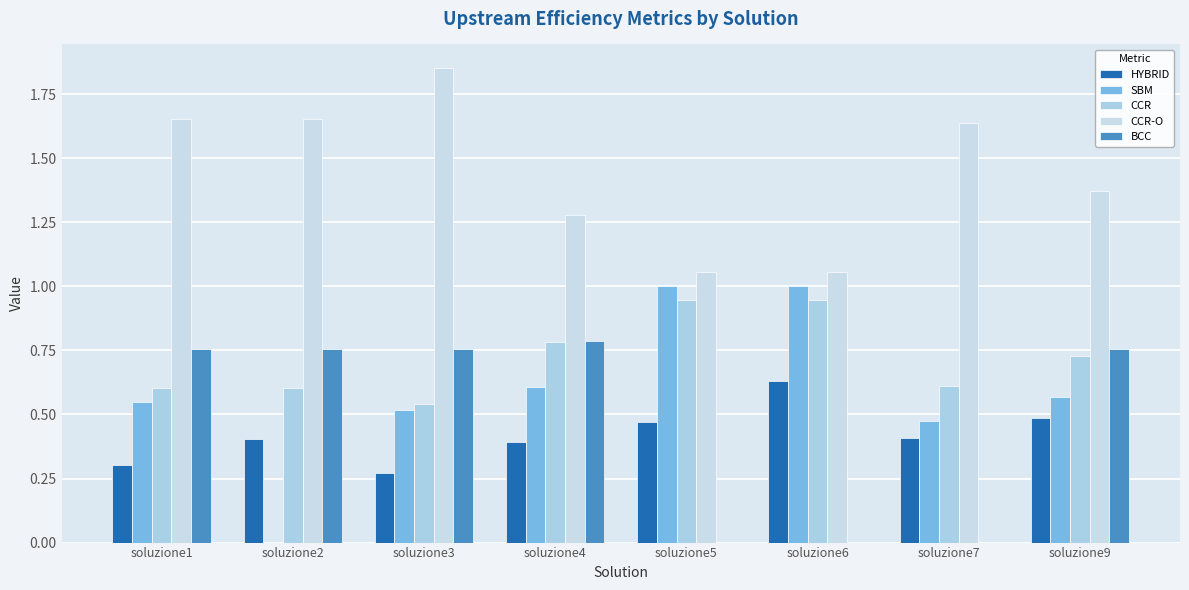

What is the average value of the HYBRID series?

0.4